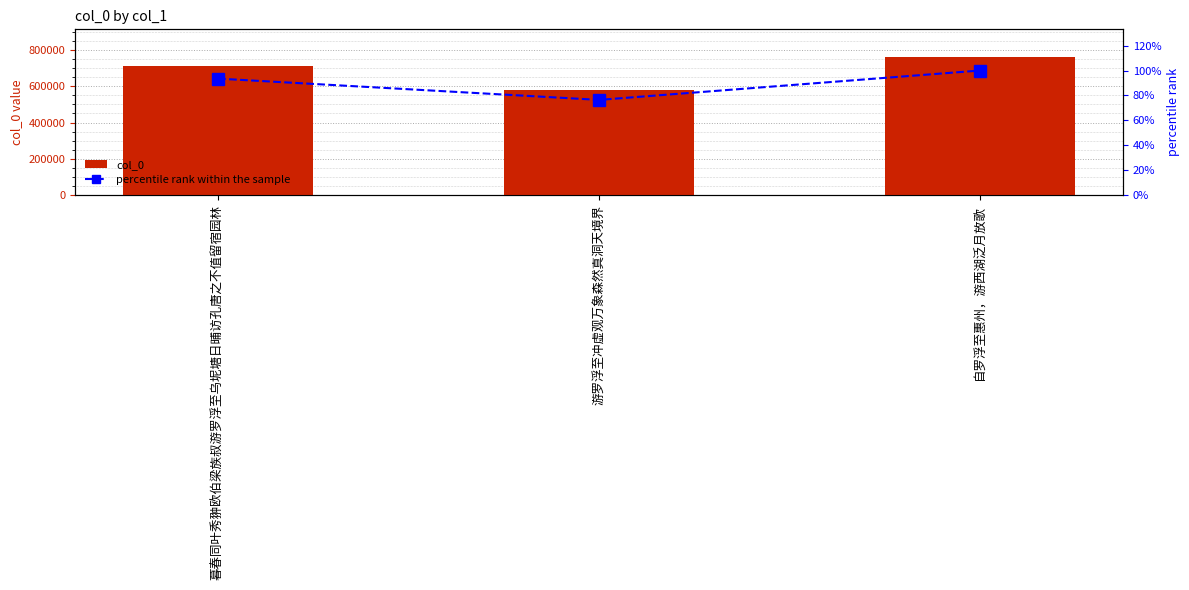

Where is col_0 nearest to the value 670911?

暮春同叶秀翀欧伯梁族叔游罗浮至乌坭塘日晡访孔唐之不值留宿园林